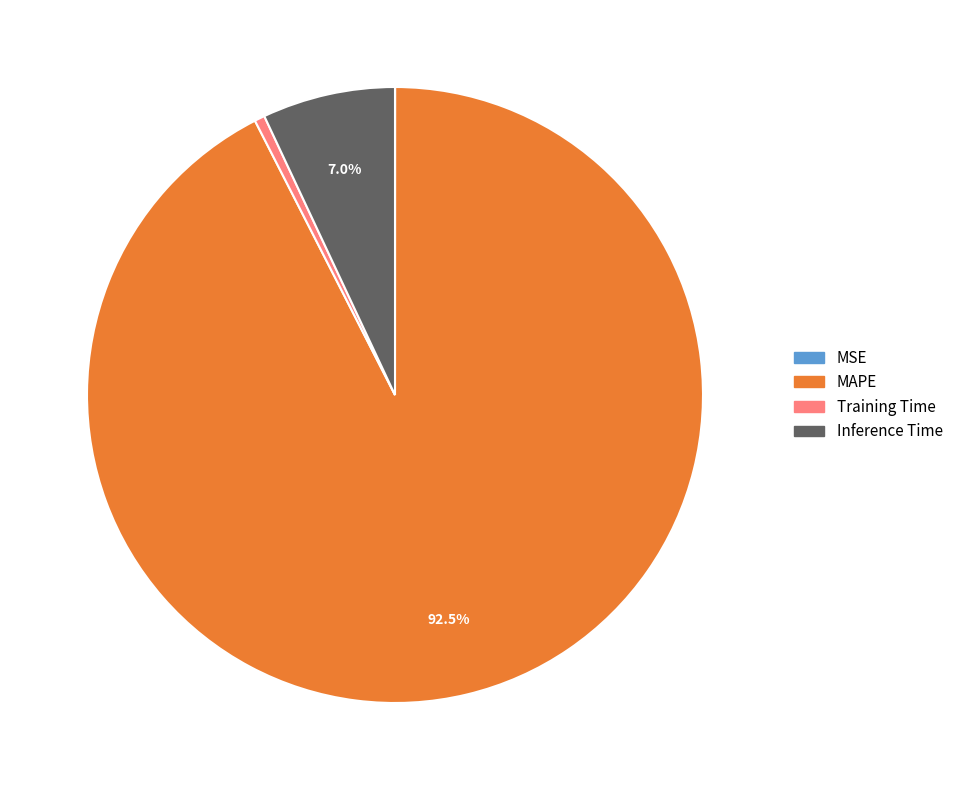

Which slice is the largest?

MAPE